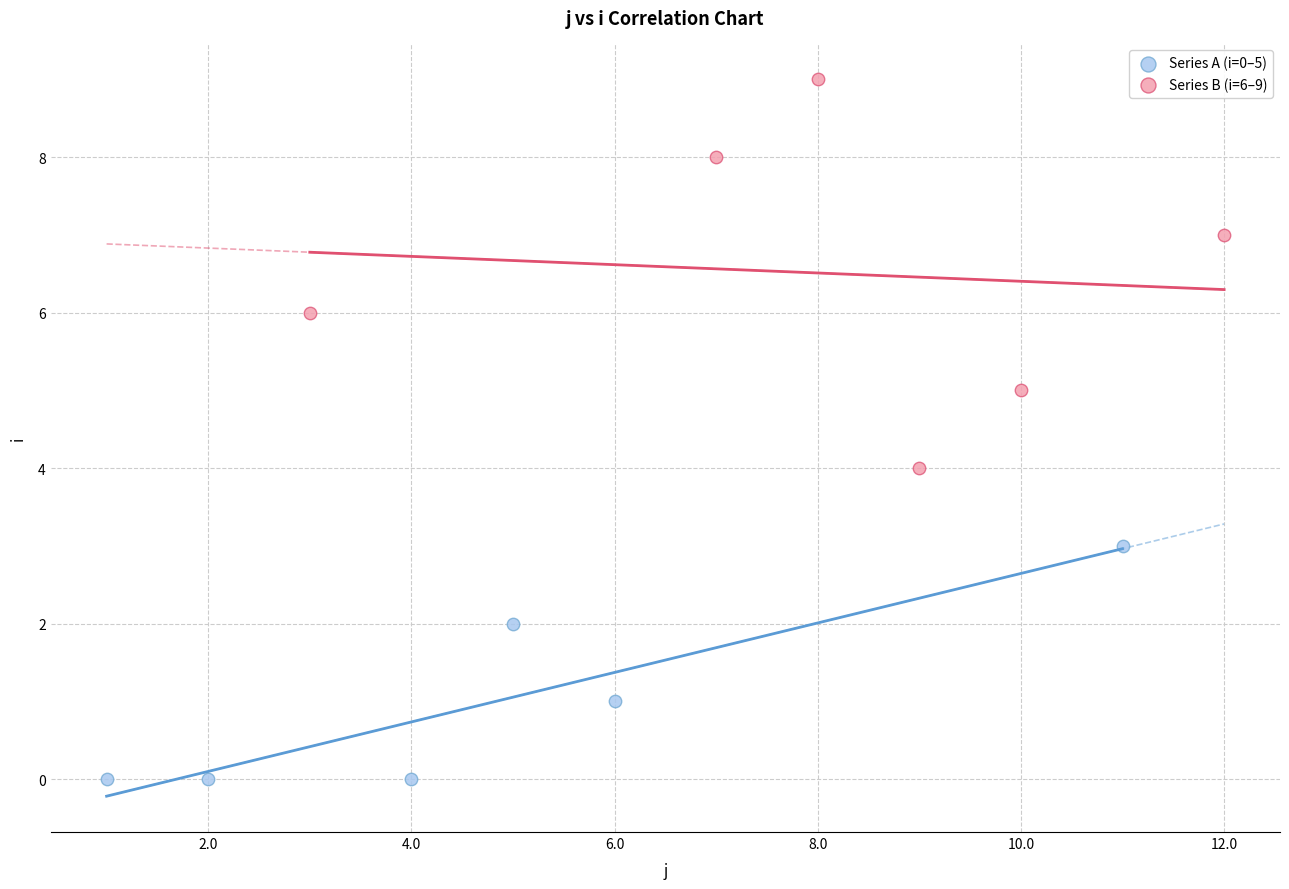

Which series contains the lowest Y value?

Series A (i=0–5)